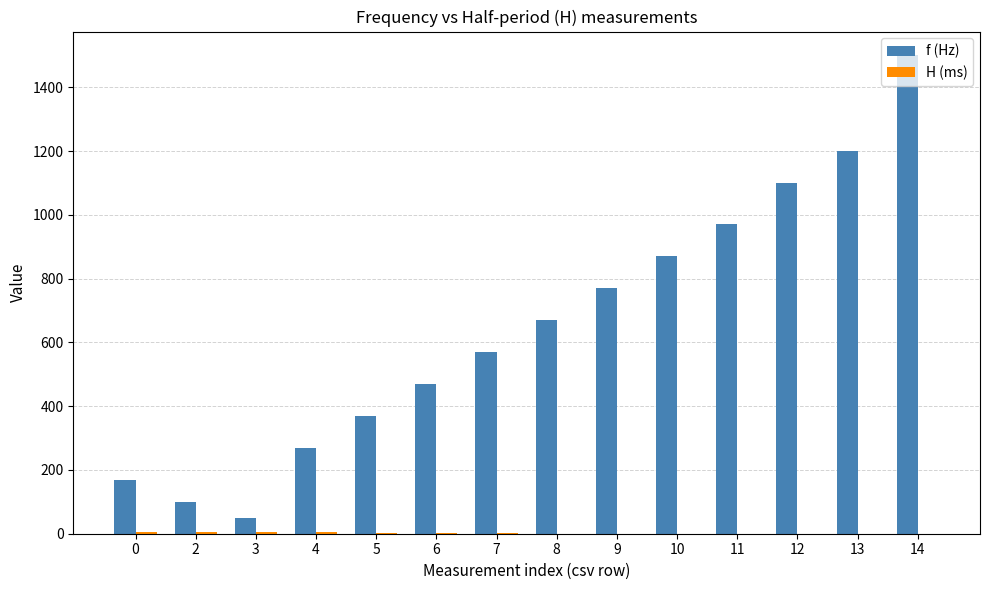

What is the total value across all series at 9?

770.5